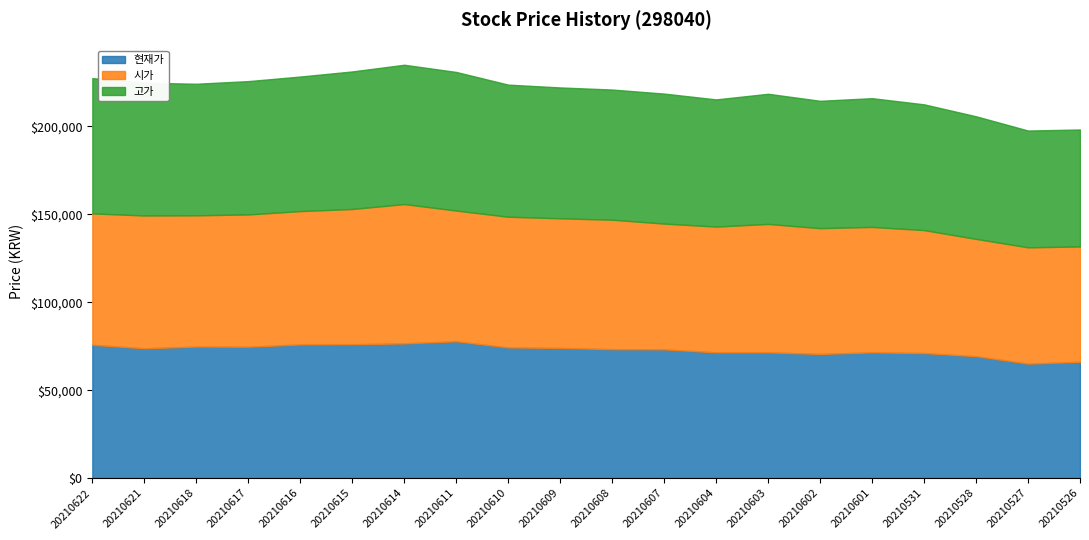

True or false: 현재가 and 시가 intersect in this chart.

True